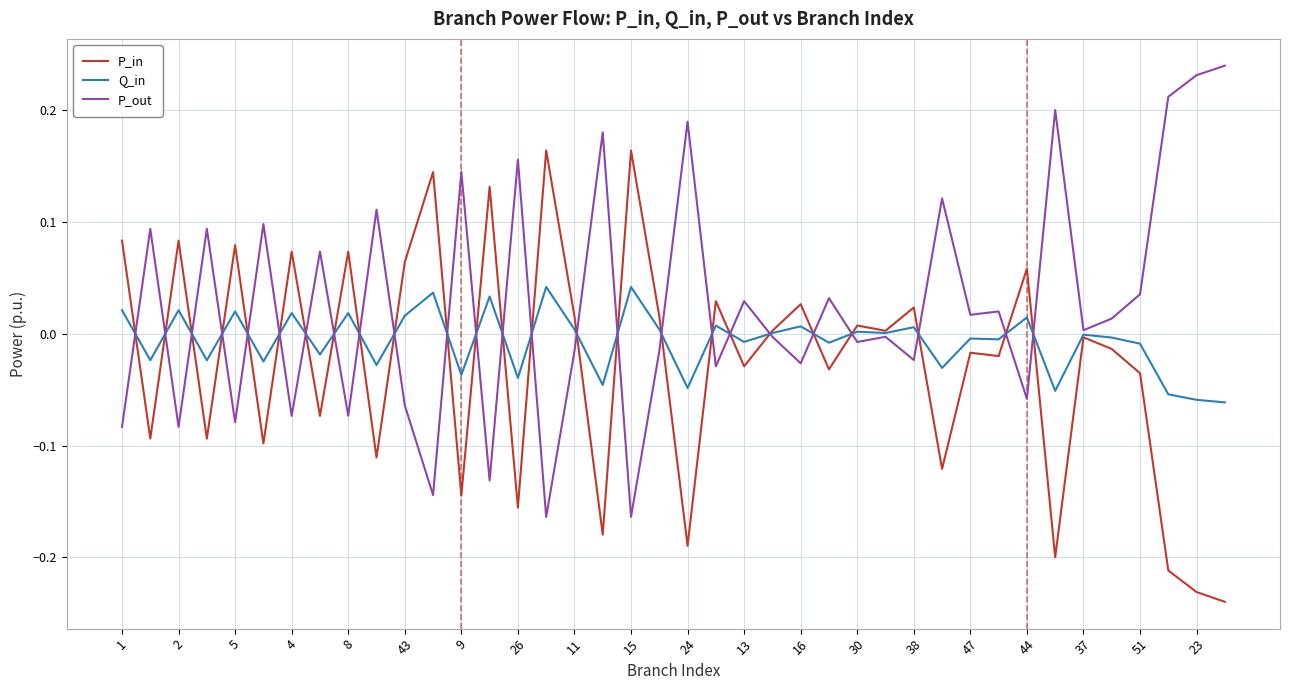

Which series has the largest total across all categories?

P_out